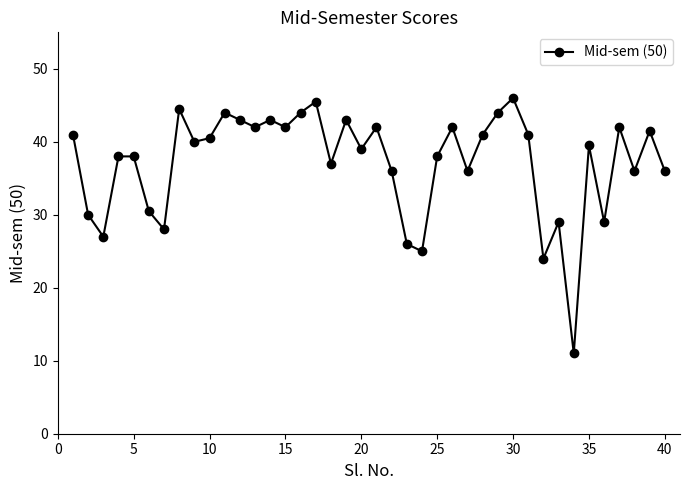

What is the smallest value displayed?

11.0